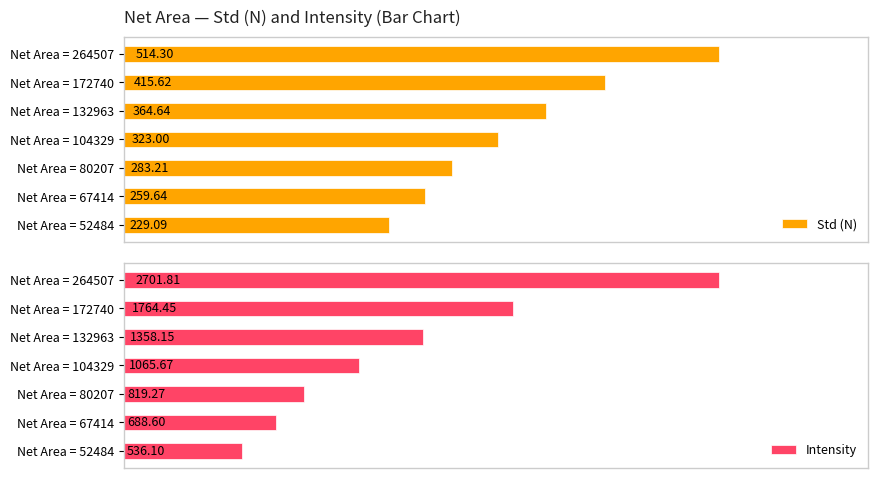

Does the chart contain stacked bars?

No